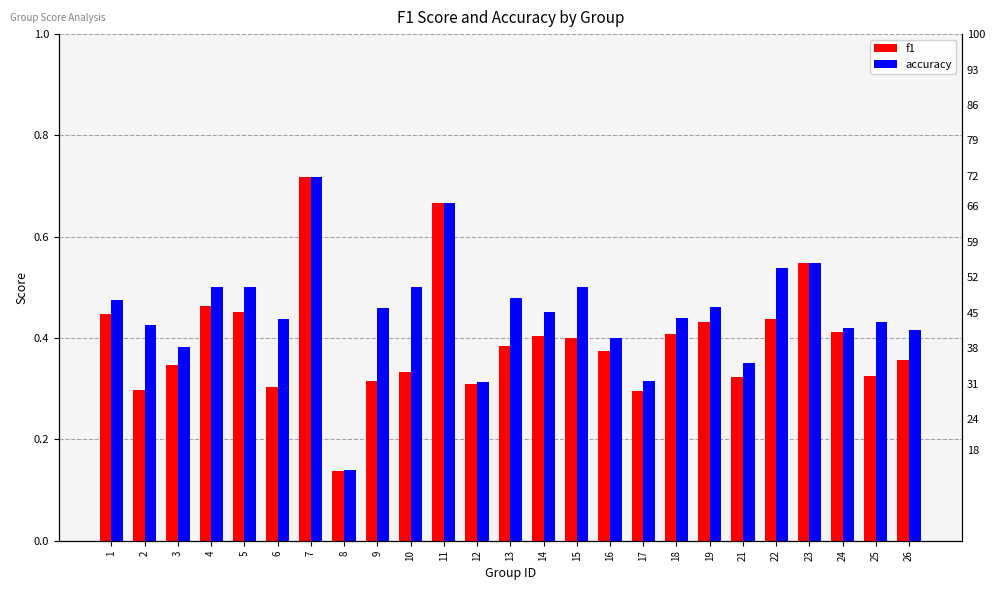

List the series in order of their peak value, lowest first.

f1, accuracy